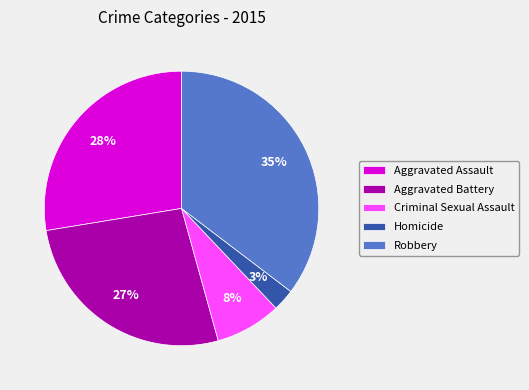

The Aggravated Battery slice represents 27% of the pie. True or false?

True